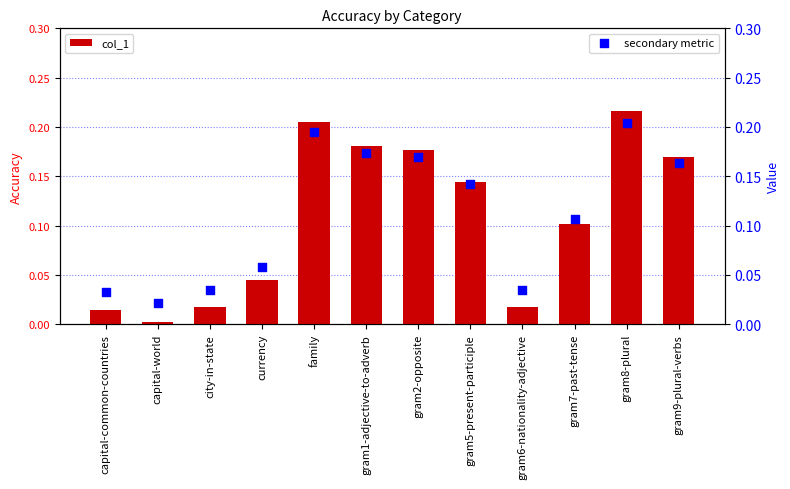

Is the value of col_1 at capital-common-countries greater than the value of secondary metric at gram2-opposite?

No